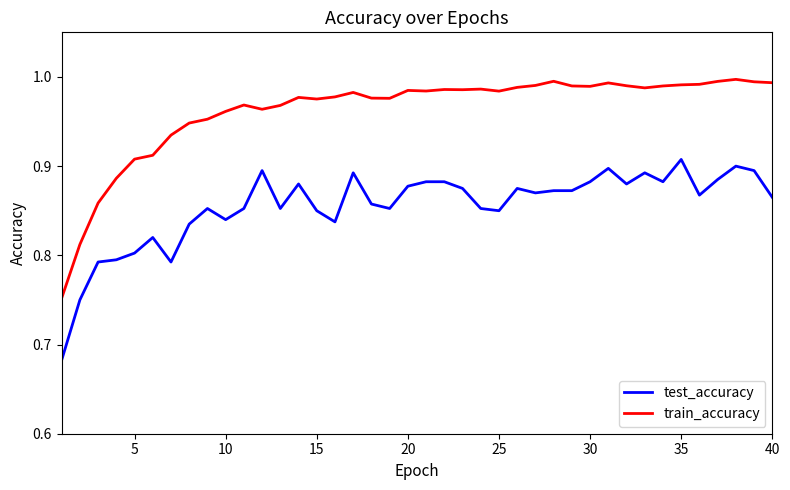

Rank the series by their maximum value, from highest to lowest.

train_accuracy, test_accuracy